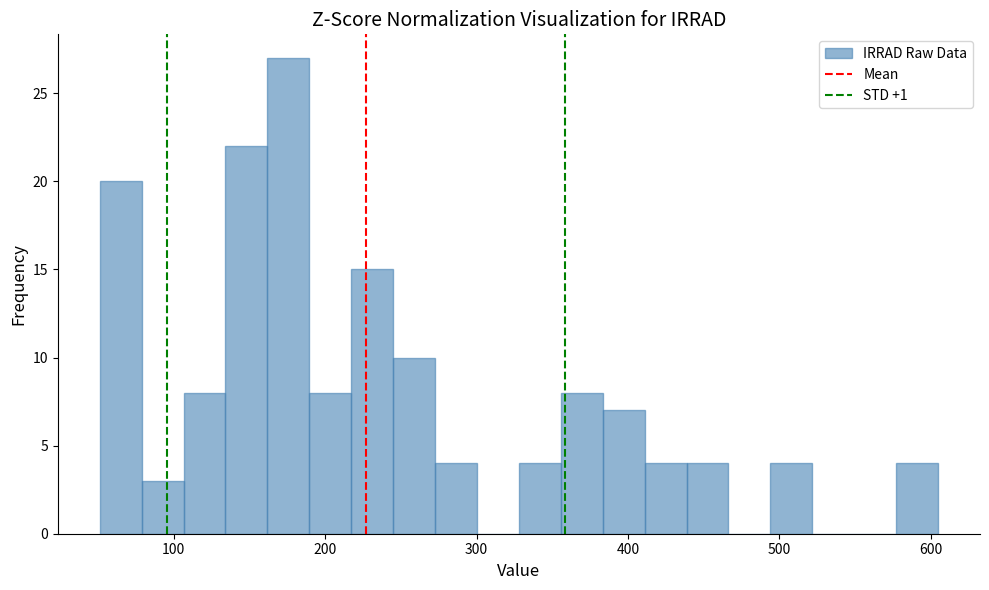

Read against the x-axis, roughly where is the centre of the tallest bar?

180